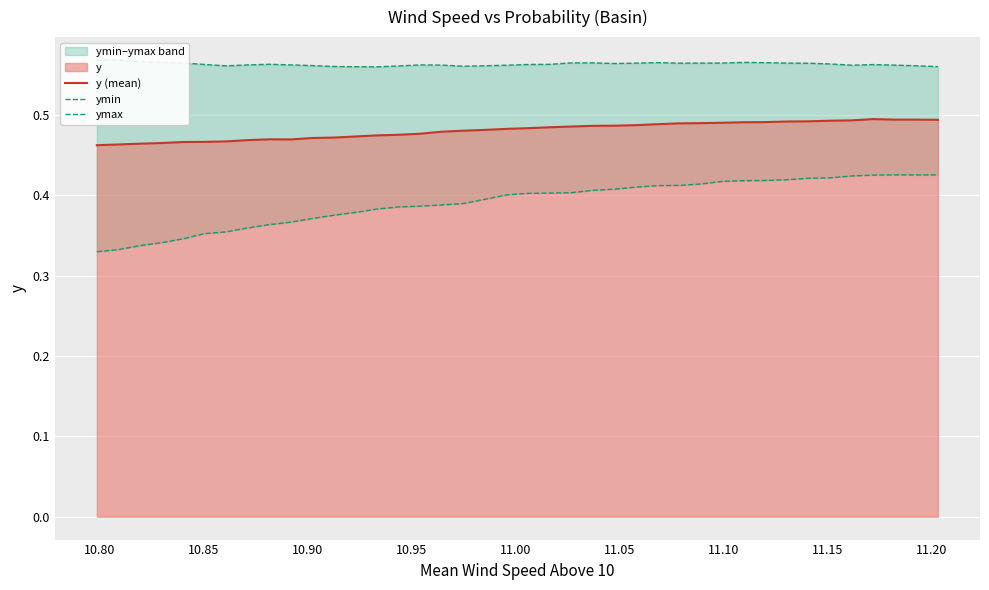

What is the difference between the highest and lowest values at 10.80?

0.2